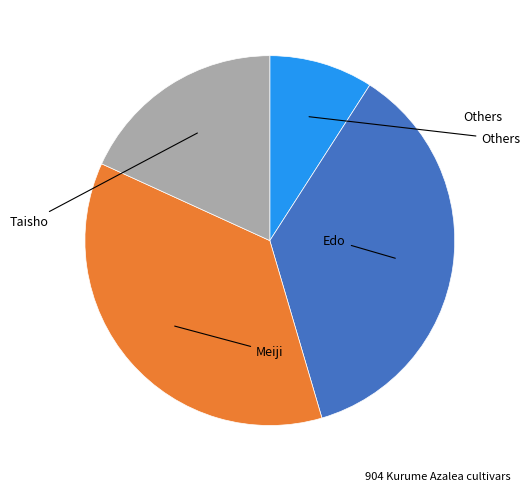

Is there a majority slice in this chart?

No